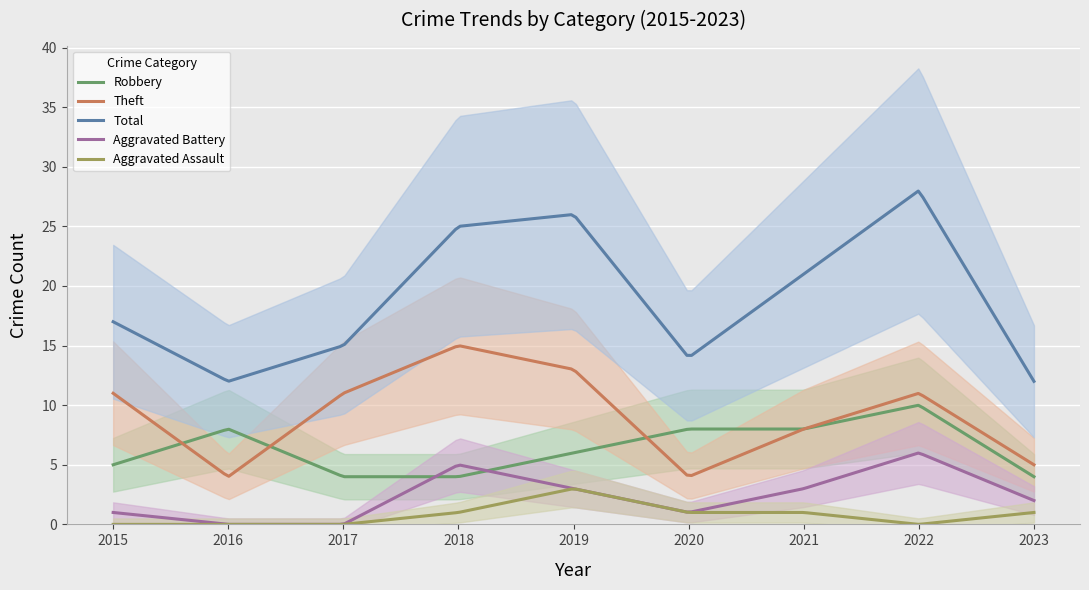

What is the difference between the second highest and minimum values in the Theft series?

10.9